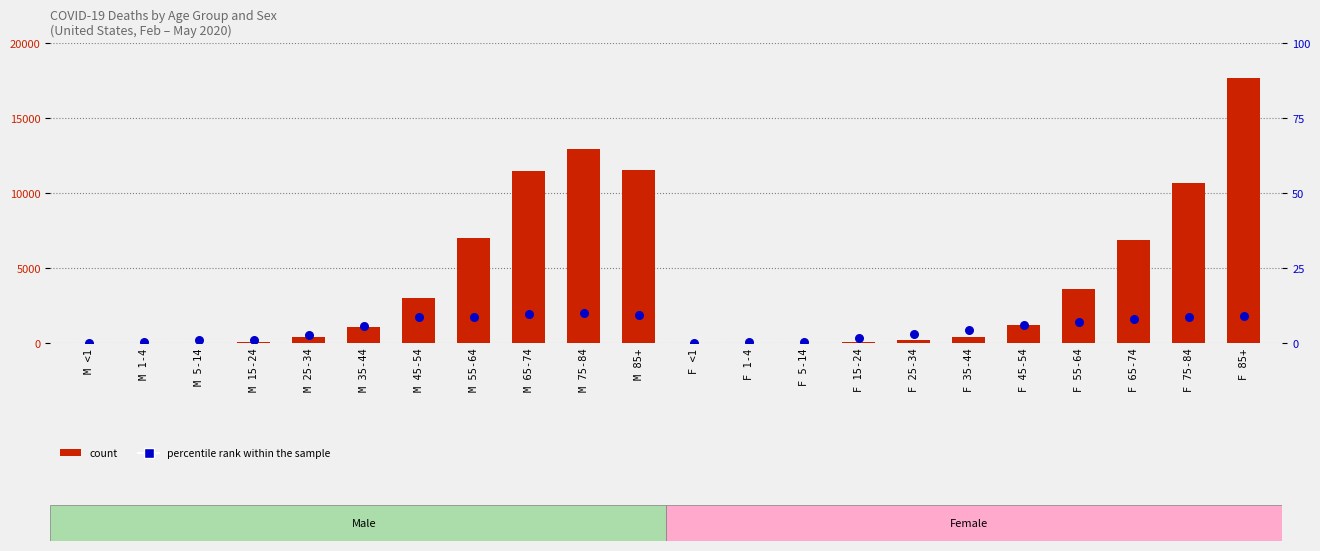

What are all the series names shown in the legend?

count, percentile rank within the sample